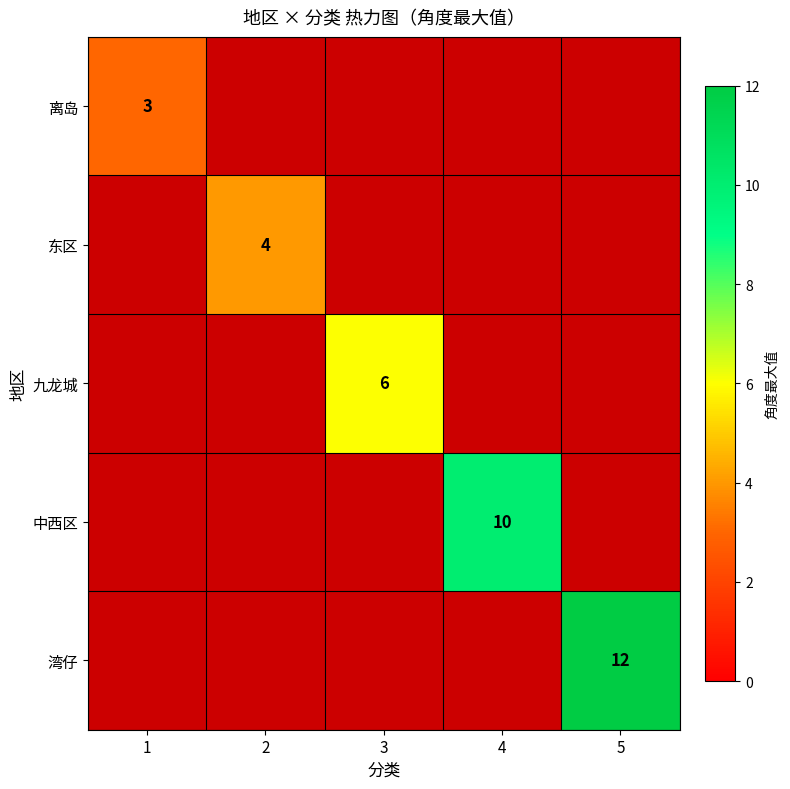

Rank the series at 3 from lowest to highest value.

离岛, 东区, 中西区, 湾仔, 九龙城